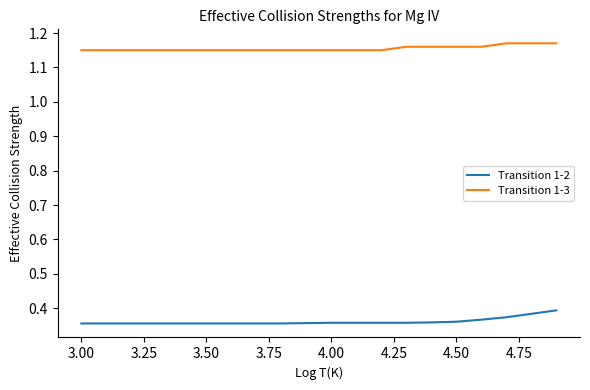

List the series in order of their overall mean, highest first.

Transition 1-3, Transition 1-2